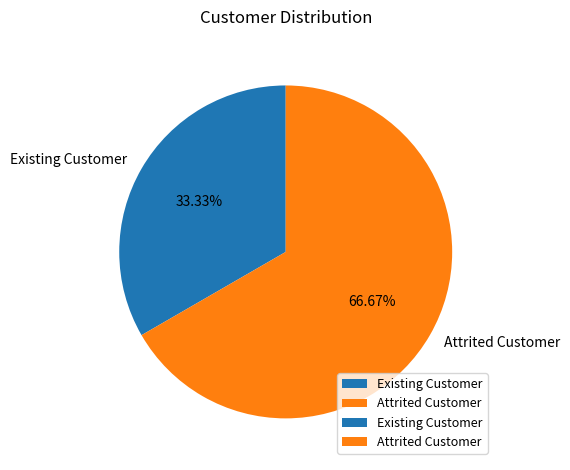

To the nearest percent, what percentage of the pie is Attrited Customer?

67%